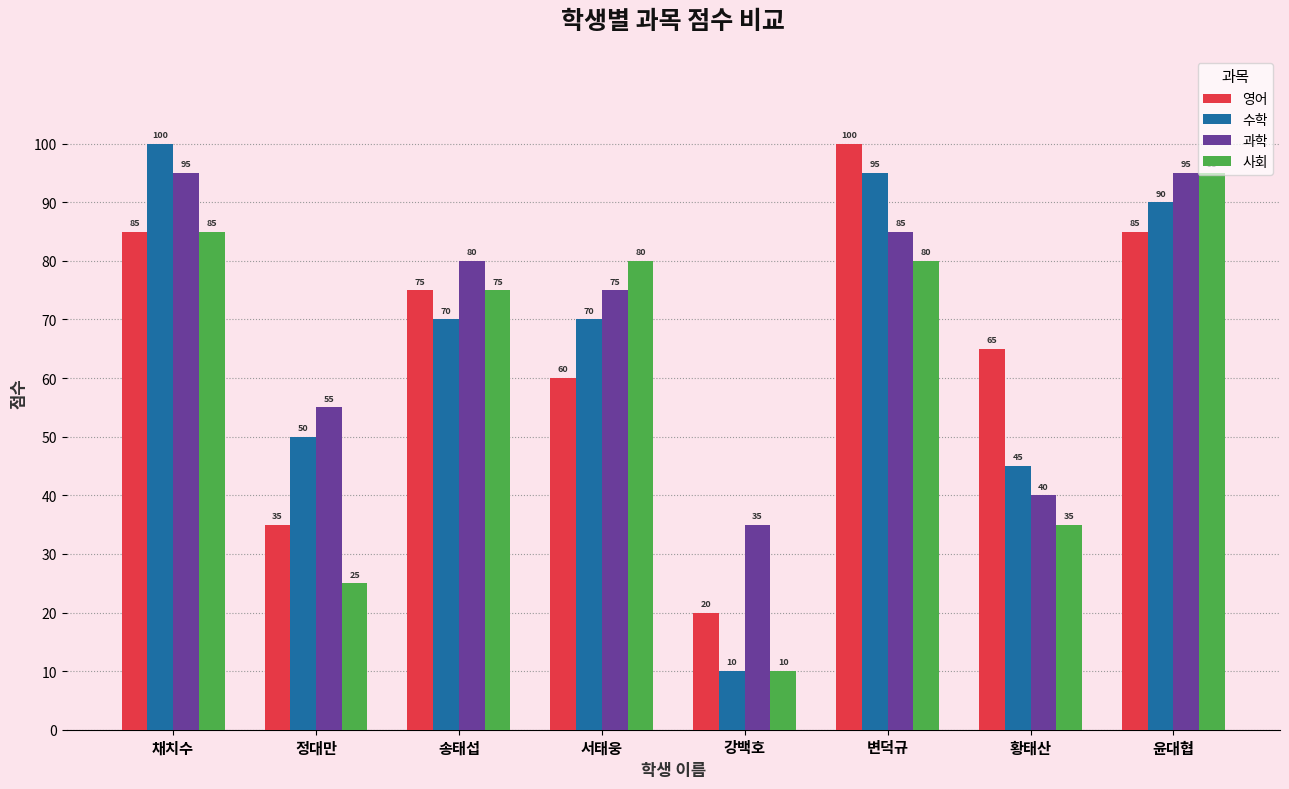

How many data points in 수학 are less than 70?

3